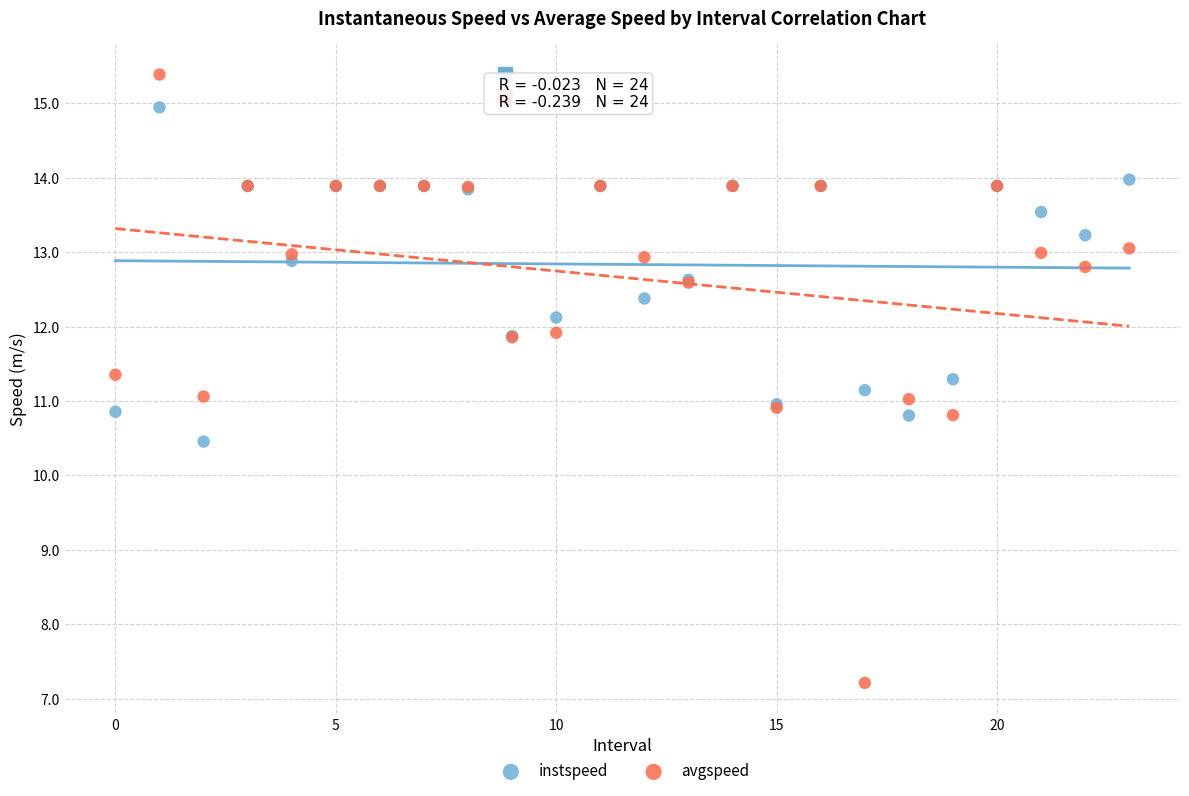

Which series contains the highest Y value?

avgspeed